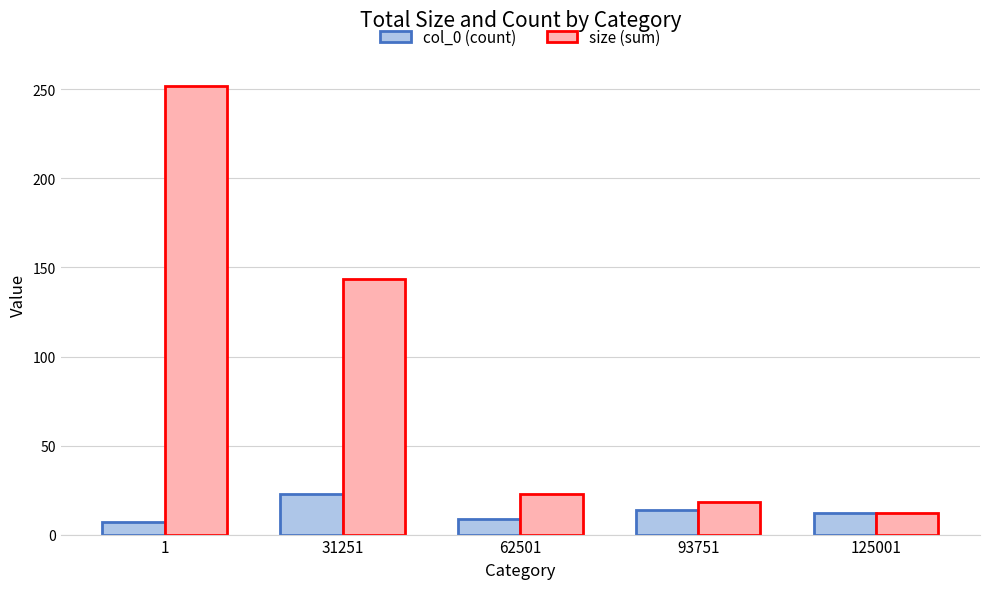

What is the minimum value for size (sum)?

12.0